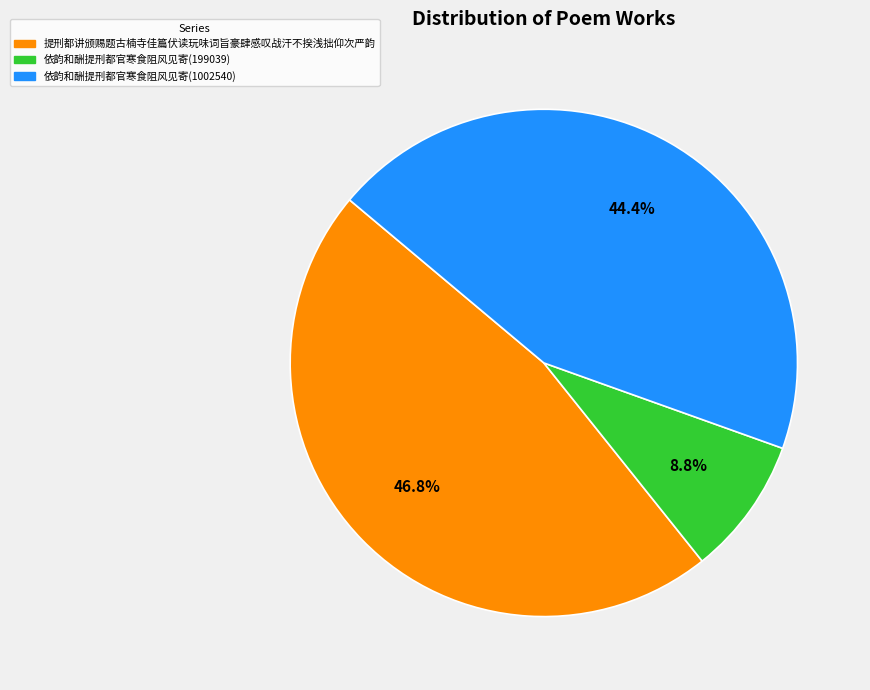

Do 提刑都讲颁赐题古楠寺佳篇伏读玩味词旨豪肆感叹战汗不揆浅拙仰次严韵 and 依韵和酬提刑都官寒食阻风见寄(199039) together represent more than half of the pie?

Yes